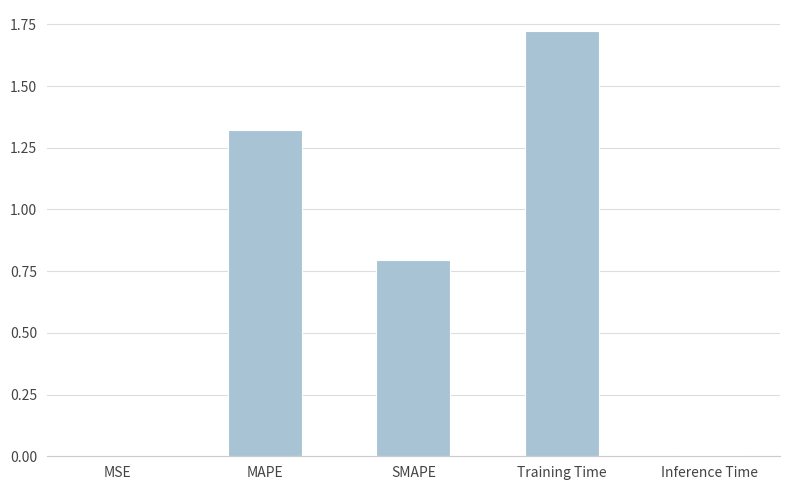

What is the sum of the values at SMAPE and MAPE?

2.1